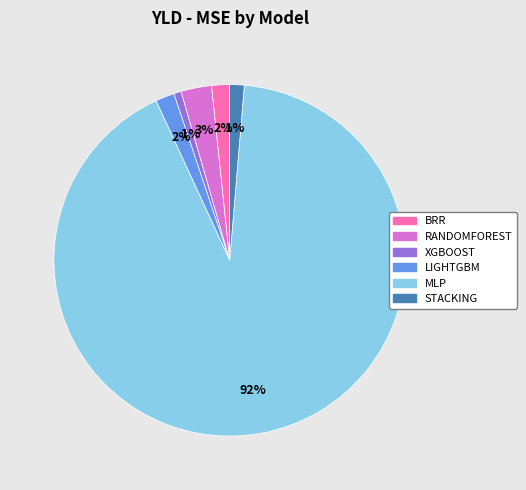

Is the sum of MLP and LIGHTGBM greater than half?

Yes